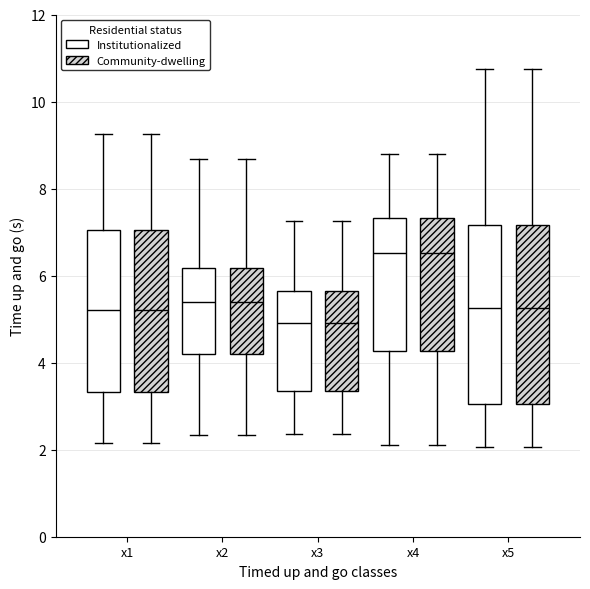

Reading left to right, transcribe this box plot: for each box, give where its median line is, the range the box spans, and where its two whiskers end, as read against the y-axis. The values are not printed on the chart, so give them approximately, as read against the axis.

x1 (Institutionalized): median 5.2, box 3.4 to 7.0, whiskers 2.2 to 9.2
x1 (Community-dwelling): median 5.2, box 3.4 to 7.0, whiskers 2.2 to 9.2
x2 (Institutionalized): median 5.4, box 4.2 to 6.2, whiskers 2.4 to 8.6
x2 (Community-dwelling): median 5.4, box 4.2 to 6.2, whiskers 2.4 to 8.6
x3 (Institutionalized): median 5.0, box 3.4 to 5.6, whiskers 2.4 to 7.2
x3 (Community-dwelling): median 5.0, box 3.4 to 5.6, whiskers 2.4 to 7.2
x4 (Institutionalized): median 6.6, box 4.2 to 7.4, whiskers 2.2 to 8.8
x4 (Community-dwelling): median 6.6, box 4.2 to 7.4, whiskers 2.2 to 8.8
x5 (Institutionalized): median 5.2, box 3.0 to 7.2, whiskers 2.0 to 10.8
x5 (Community-dwelling): median 5.2, box 3.0 to 7.2, whiskers 2.0 to 10.8